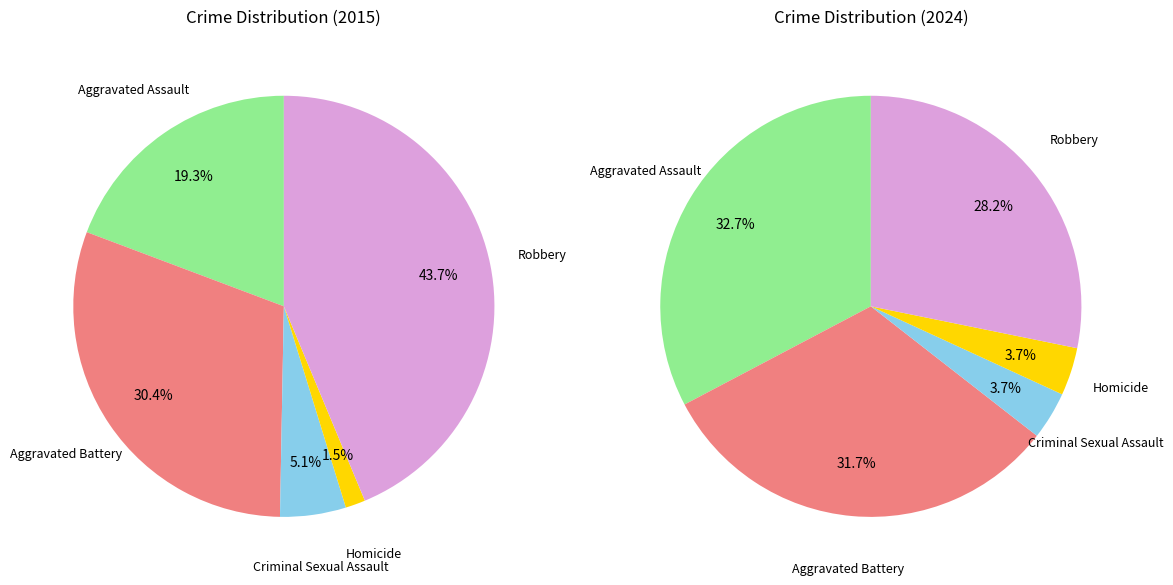

To the nearest percent, what percentage of the pie is Aggravated Battery?

30%